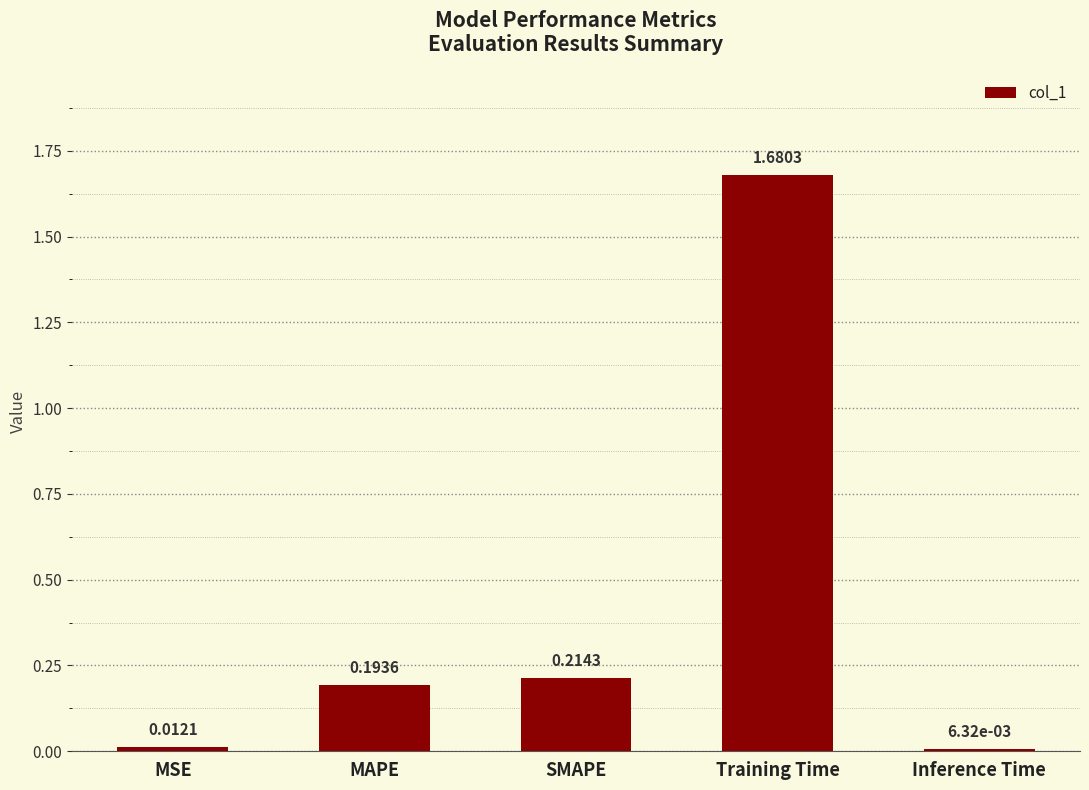

What is the label of the 5th bar from the right?

MSE